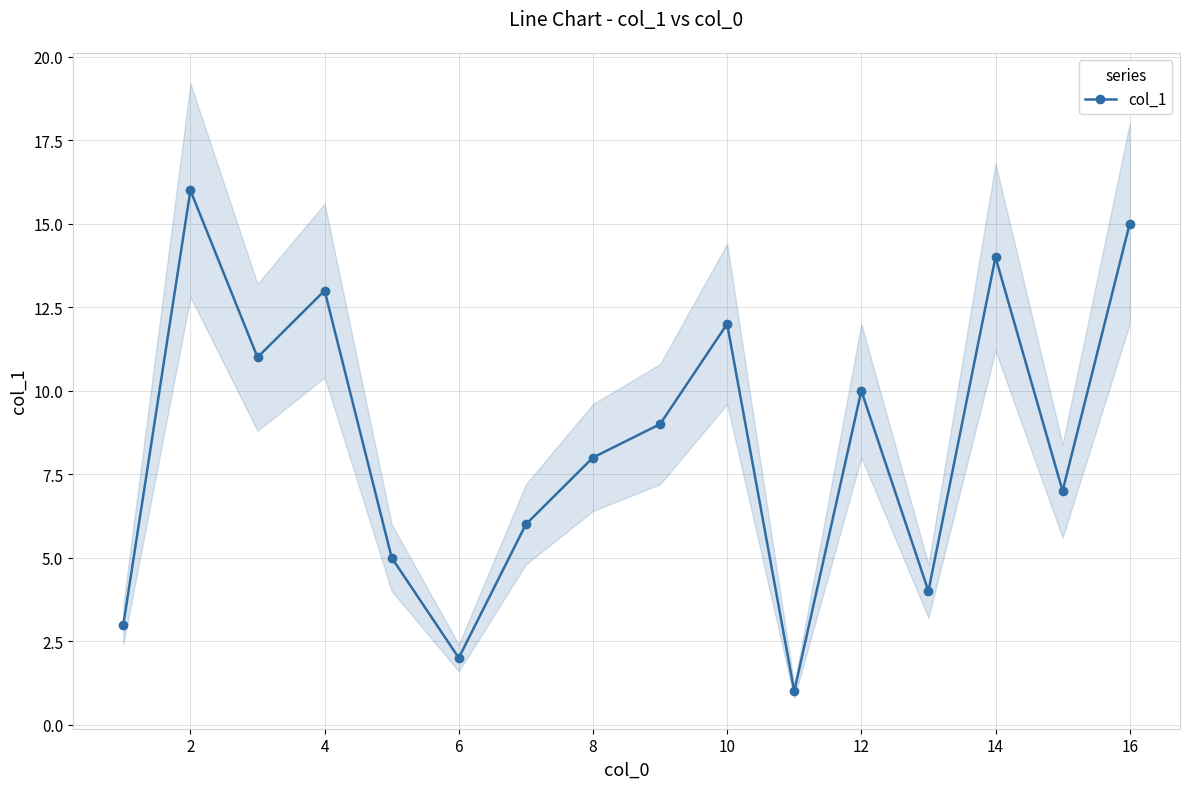

Is it true that col_1 equals 4 at 16?

False